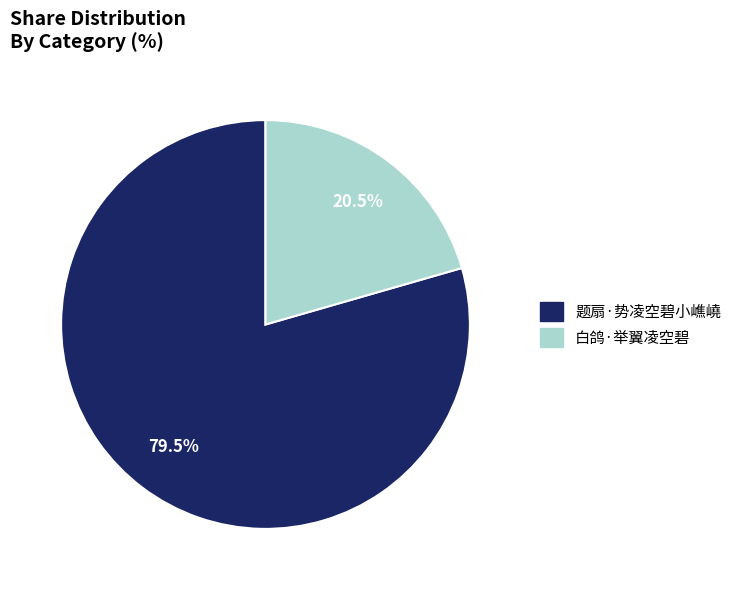

Is there any slice that represents more than half of the pie?

Yes